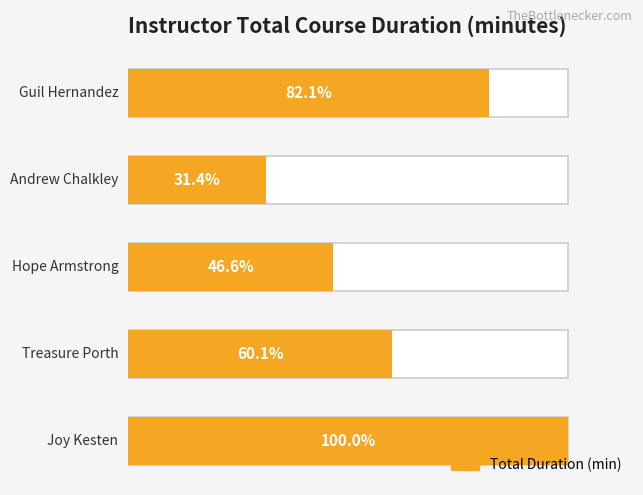

Reading left to right, what are all the values shown in this chart?

0=223	1=134	2=104	3=70	4=183